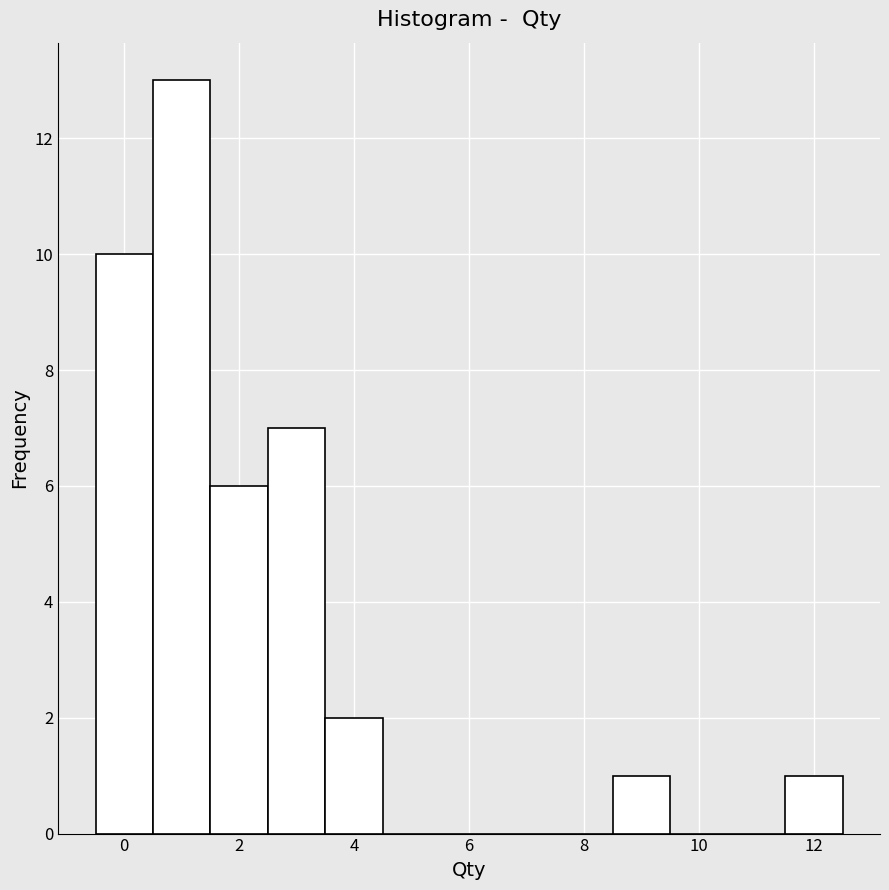

Reading left to right, transcribe this chart: for each bar, give the range it covers on the x-axis and its height. Neither the bar edges nor the heights are printed on the chart, so give them approximately, as read against the axes.

-0.5 to 0.5: 10
0.5 to 1.5: 13
1.5 to 2.5: 6
2.5 to 3.5: 7
3.5 to 4.5: 2
4.5 to 5.5: 0
5.5 to 6.5: 0
6.5 to 7.5: 0
7.5 to 8.5: 0
8.5 to 9.5: 1
9.5 to 10.5: 0
10.5 to 11.5: 0
11.5 to 12.5: 1